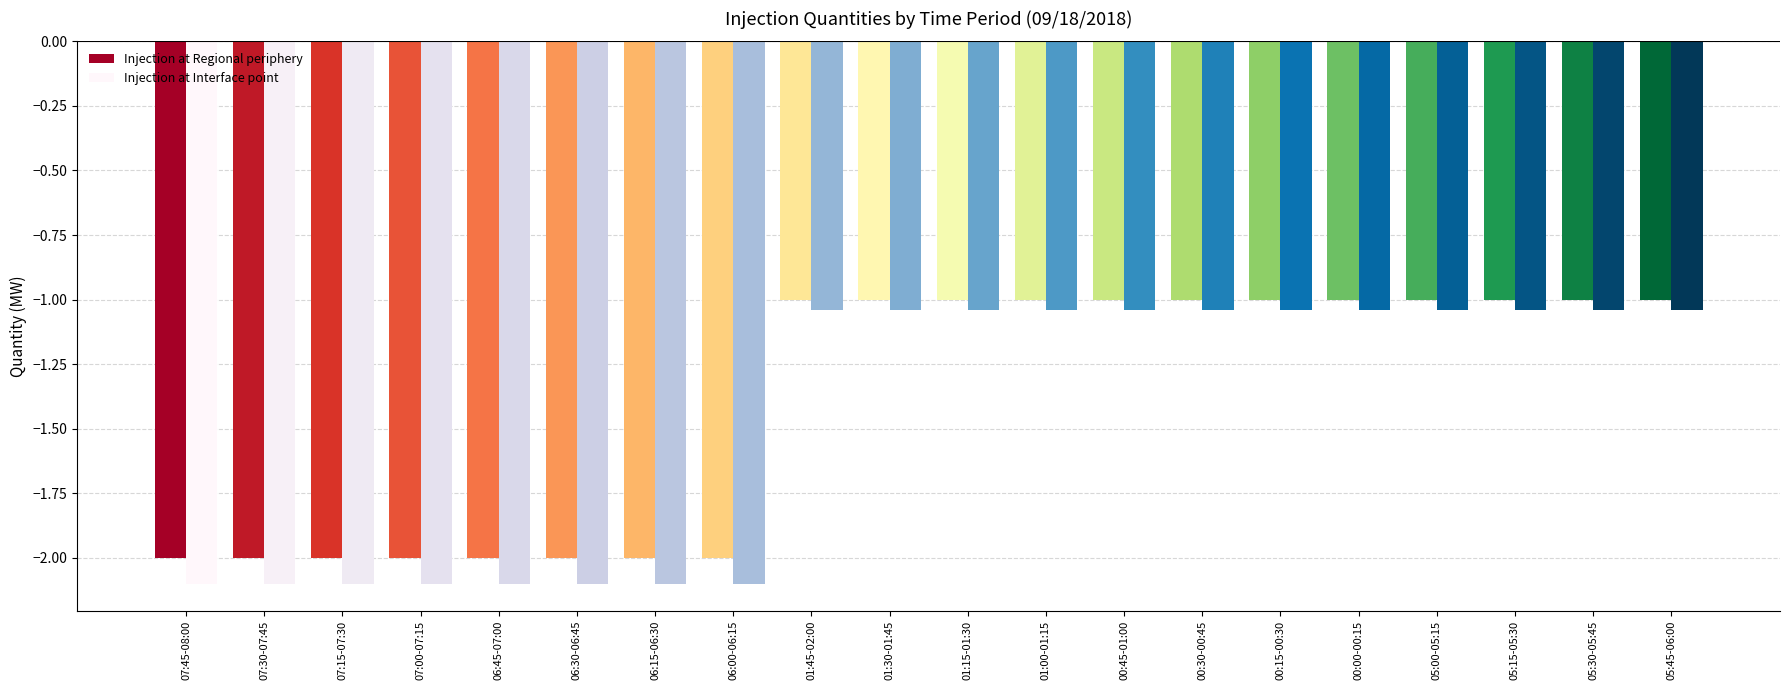

The Injection at Interface point series shows -1.0 at 05:30-05:45. True or false?

True